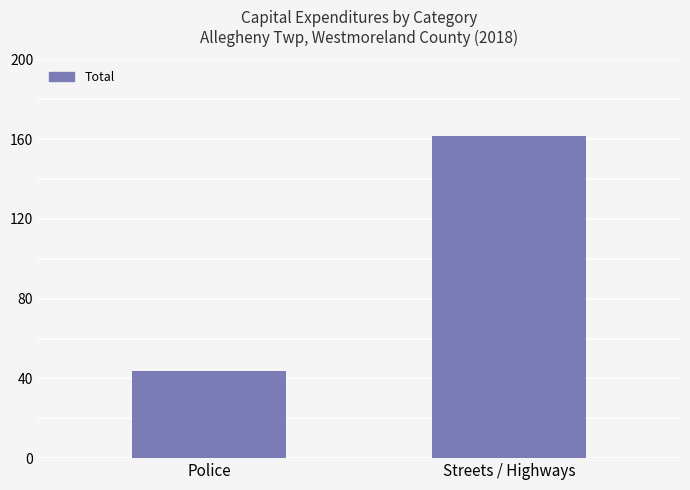

What is the difference between the values at Streets / Highways and Police?

118058